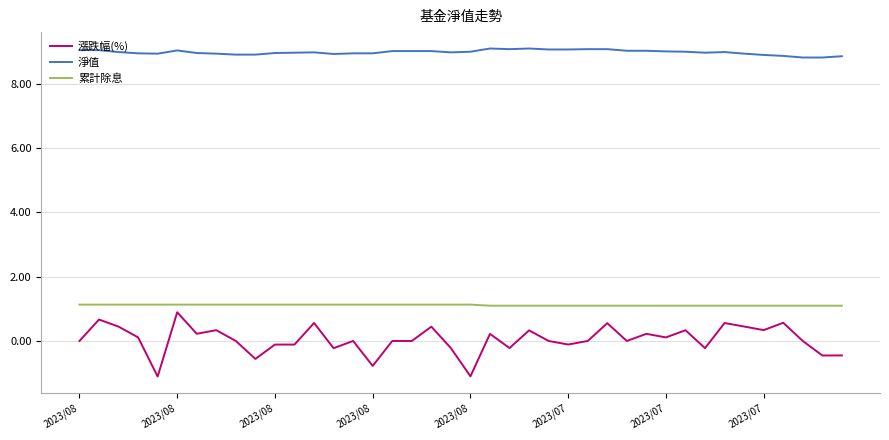

What is the minimum value shown in the chart?

-1.1